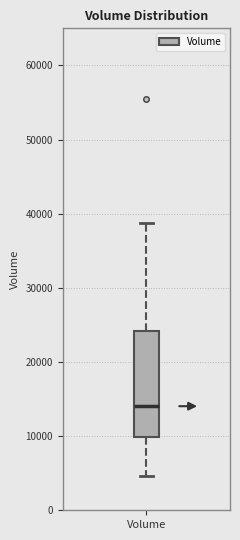

Where does the median line of the box for Volume sit on the y-axis? The values are not printed on the chart, so give them approximately, as read against the axis.

14000